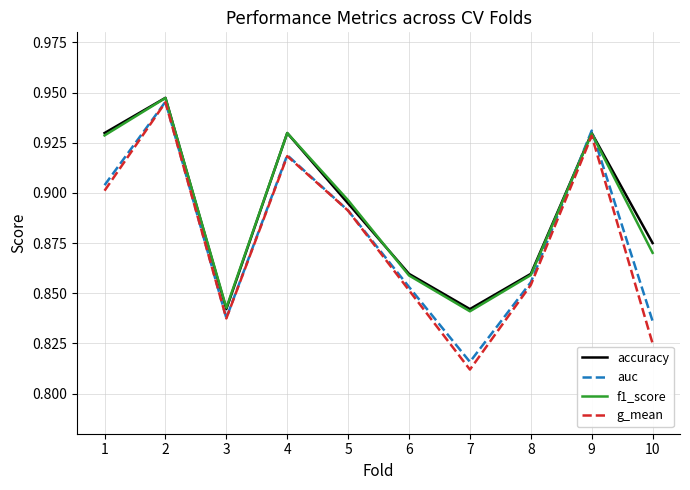

Which category has the lowest value across all series?

7